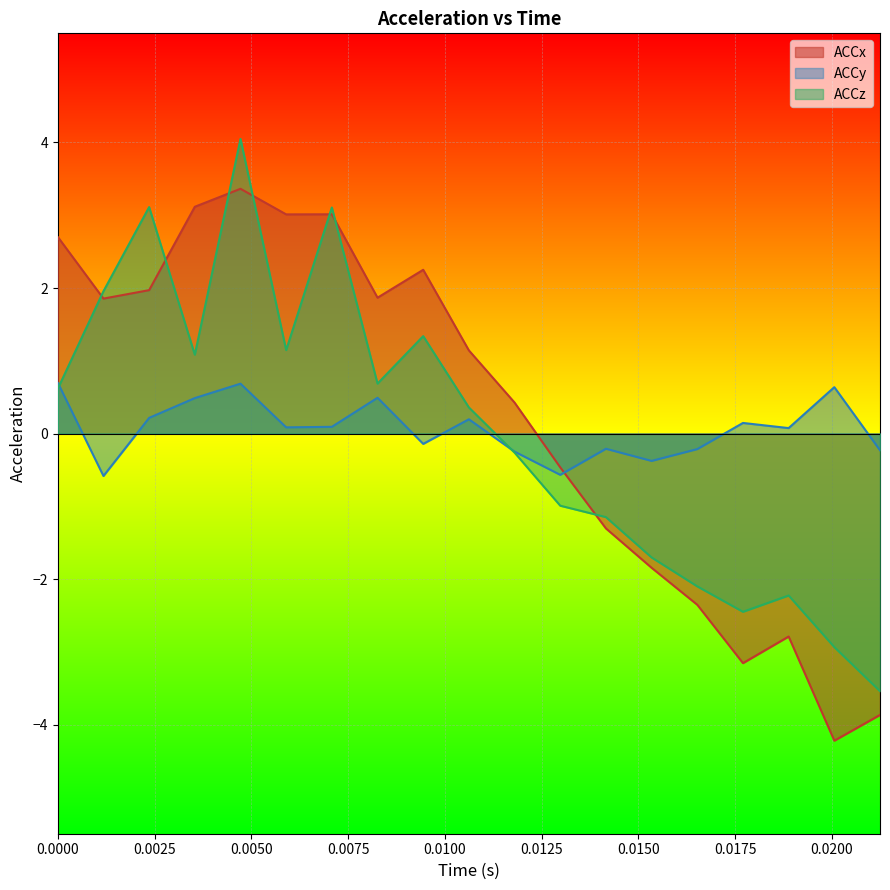

Read the ACCx value at 13.

-1.3